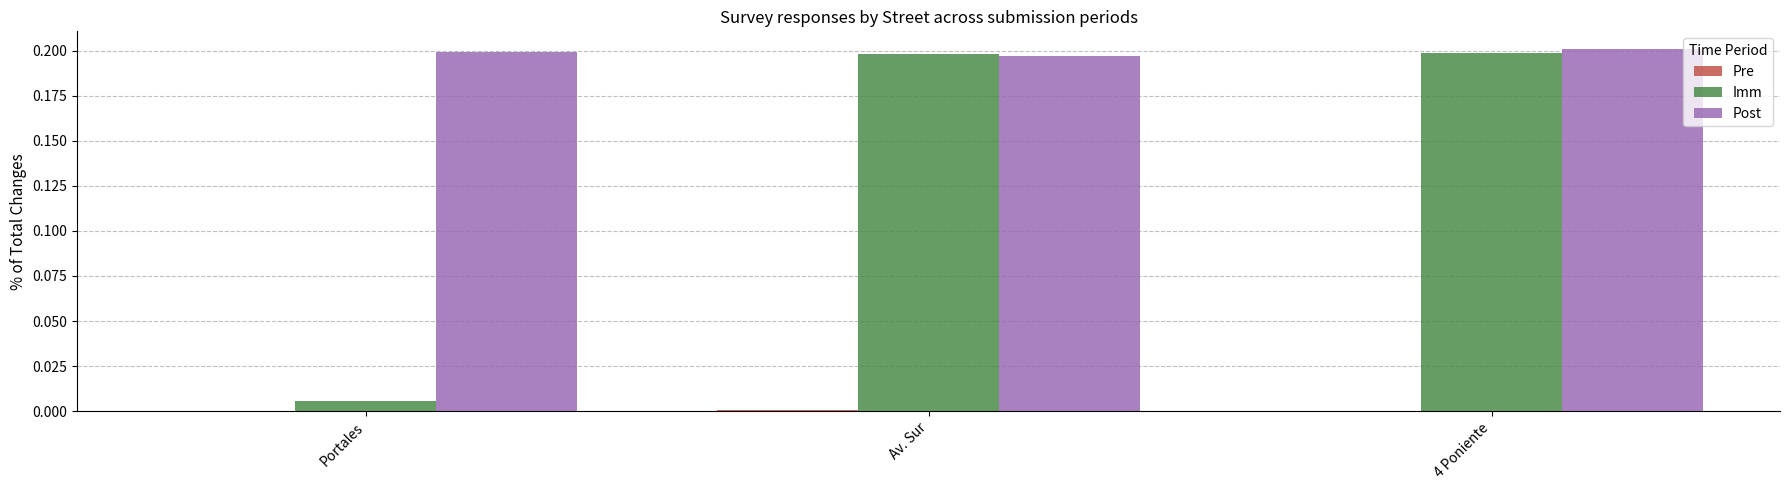

Which series changed the most between Portales and Av. Sur?

Imm